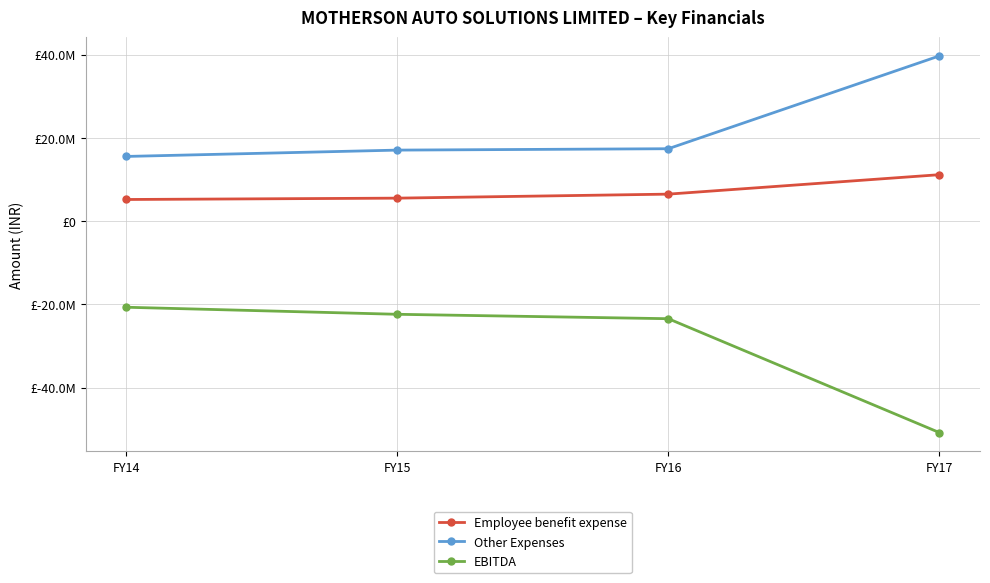

The Other Expenses series shows 39675677 at FY17. True or false?

True